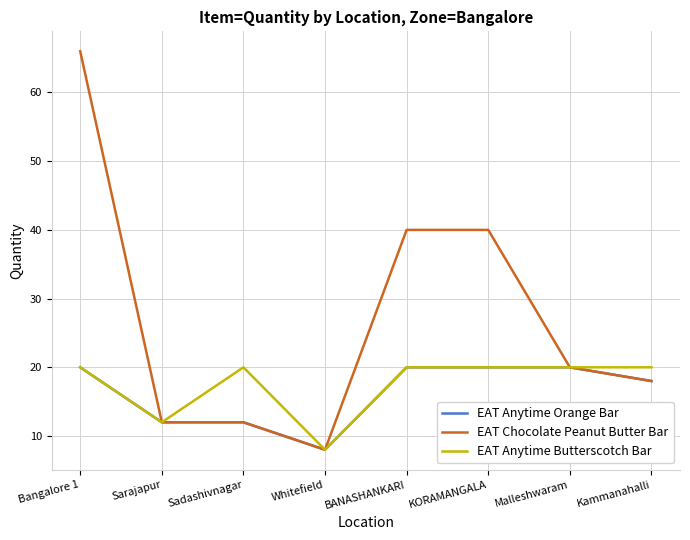

How many lines are shown in the chart?

3